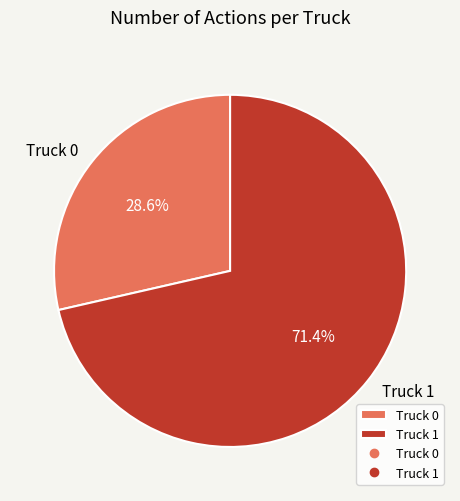

Between Truck 1 and Truck 0, which is larger?

Truck 1